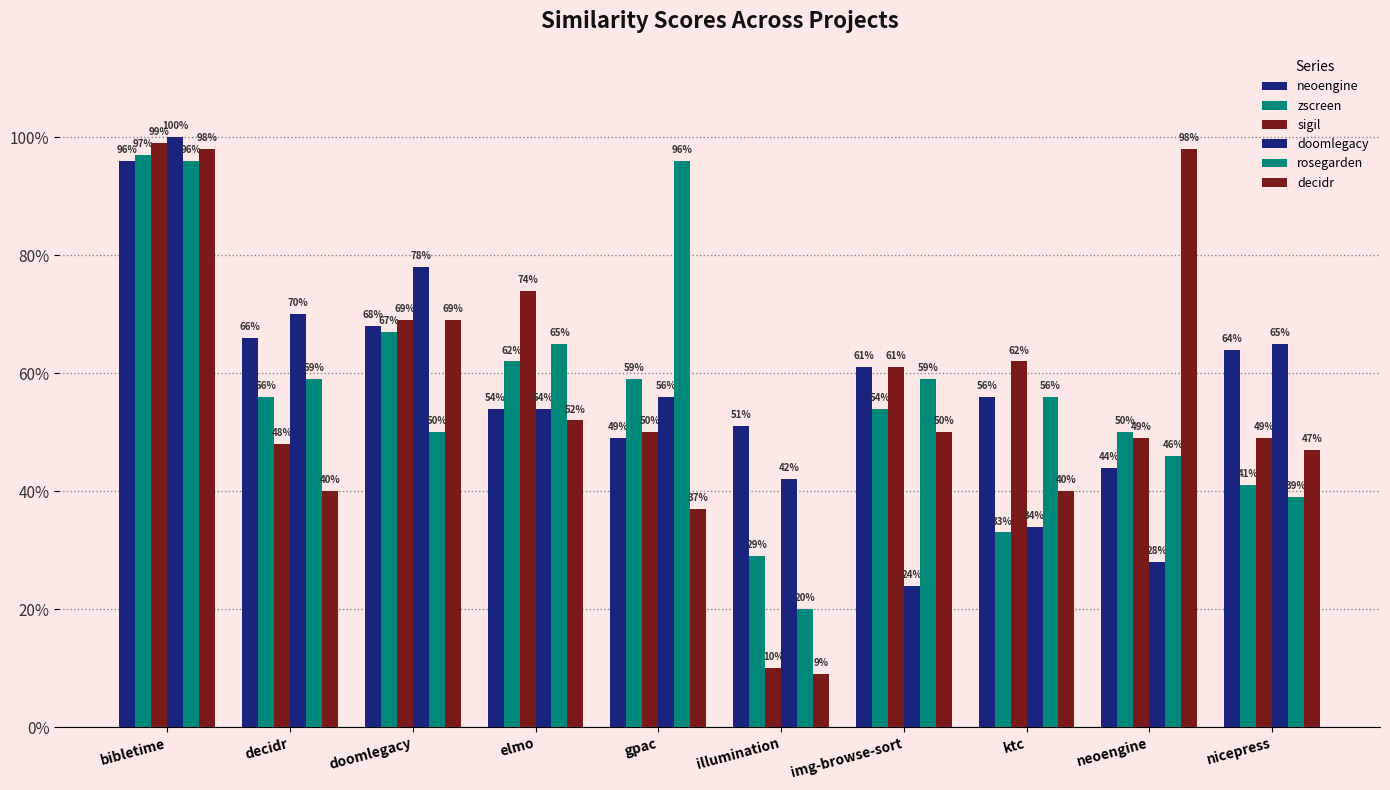

At which label is rosegarden closest to 0?

illumination